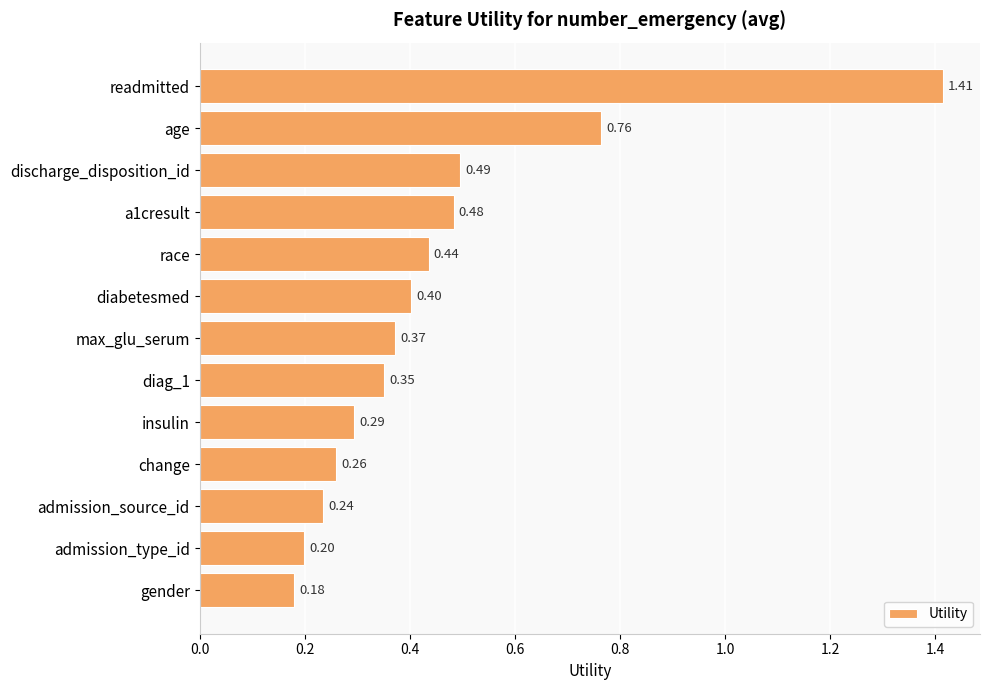

What is the smallest value displayed?

0.2